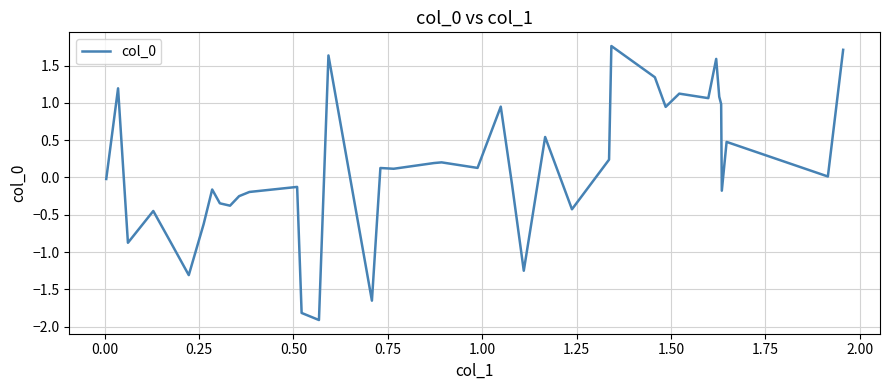

What is the difference between the maximum and minimum values?

3.7